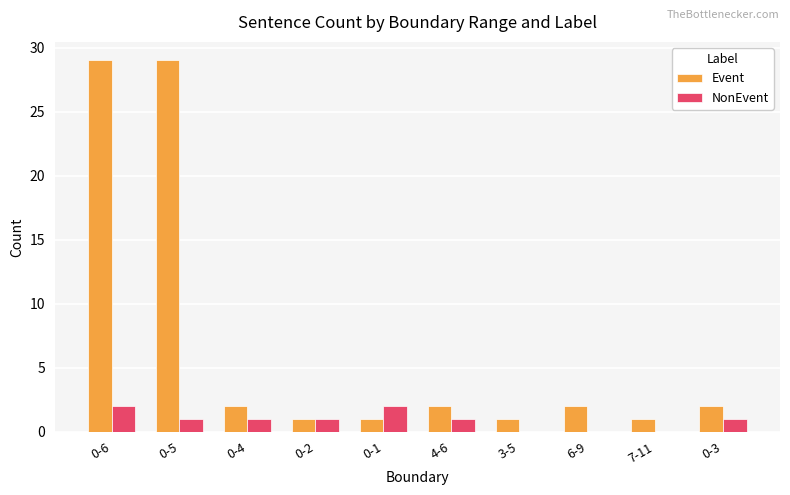

What is the sum of all NonEvent values?

9